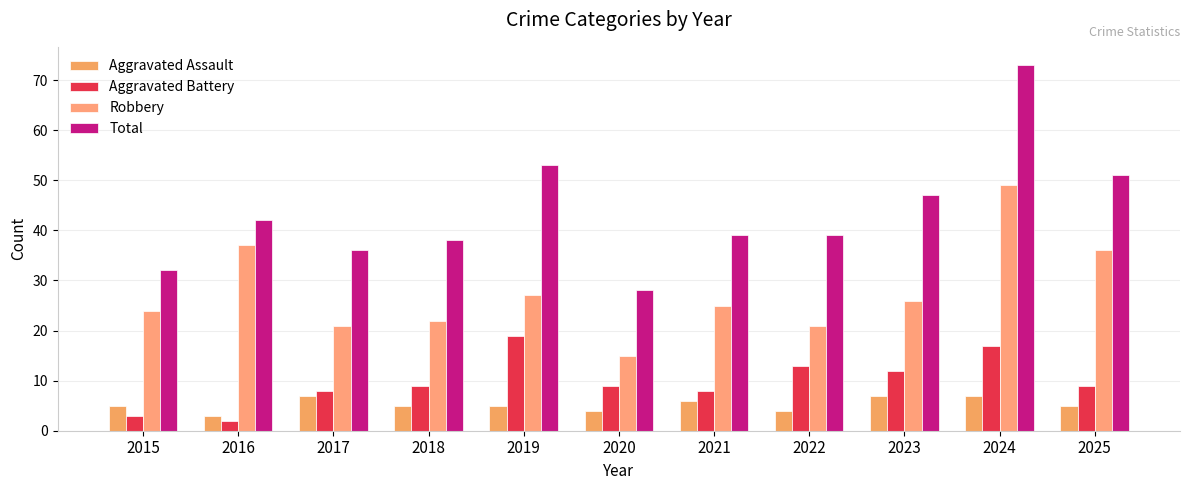

What is the value of the Total bar at the 4th from the left?

38